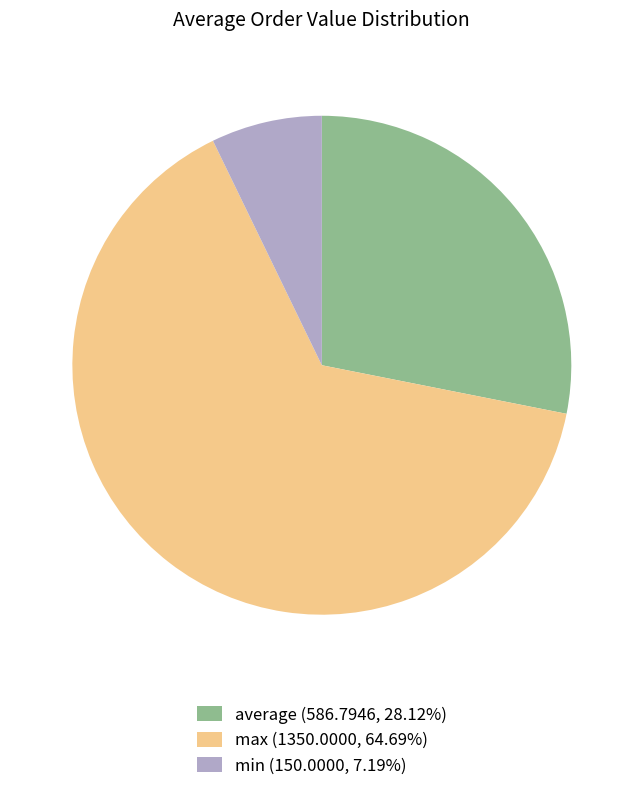

Approximately how many times larger is the value at max (1350.0000, 64.69%) compared to average (586.7946, 28.12%)?

2.3